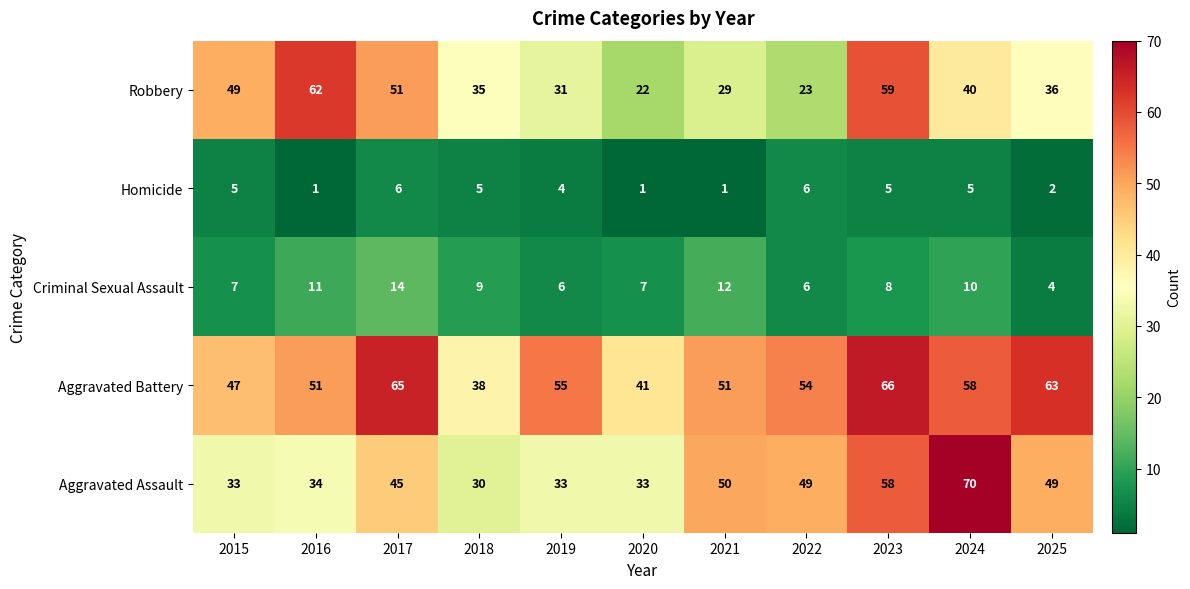

Rank the series at 2017 from highest to lowest value.

Aggravated Battery, Robbery, Aggravated Assault, Criminal Sexual Assault, Homicide